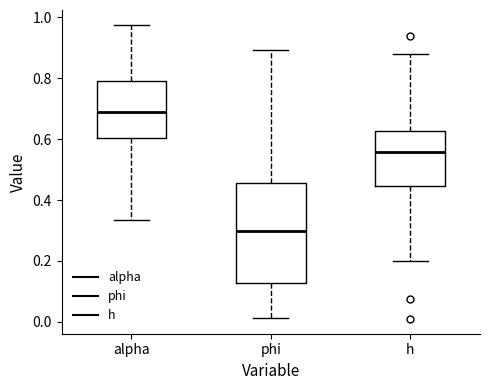

Reading left to right, read every box against the y-axis: the position of its median line, the range the box covers, and the ends of its whiskers. The values are not printed on the chart, so give them approximately, as read against the axis.

alpha: median 0.68, box 0.60 to 0.78, whiskers 0.34 to 0.98
phi: median 0.30, box 0.12 to 0.46, whiskers 0.02 to 0.90
h: median 0.56, box 0.44 to 0.62, whiskers 0.20 to 0.88